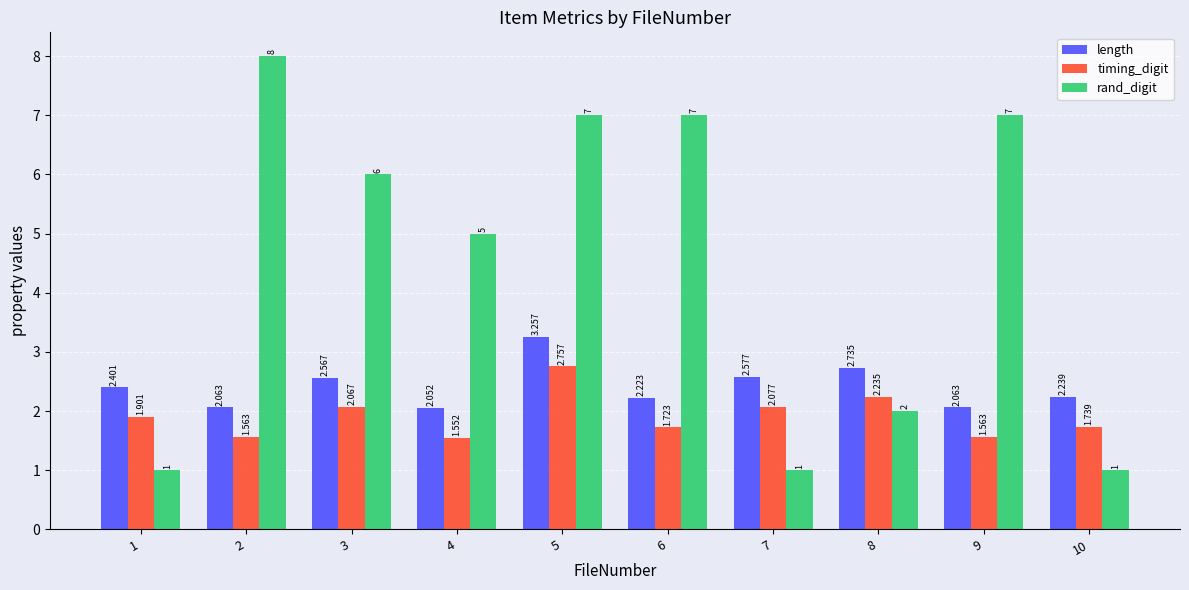

What is the total value across all series at 7?

5.7